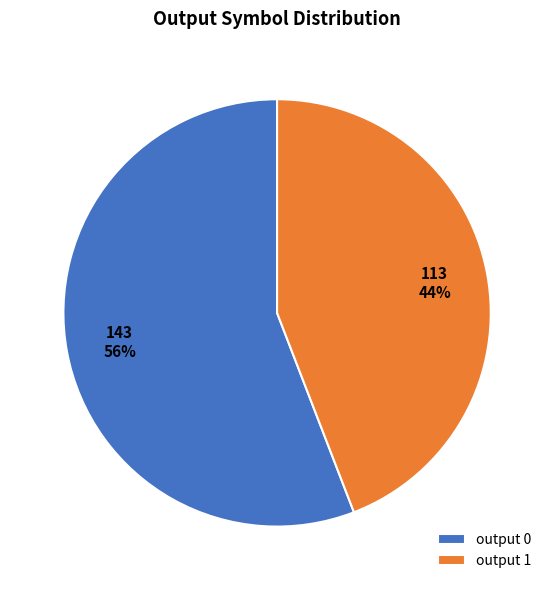

Which slice is the largest?

output 0